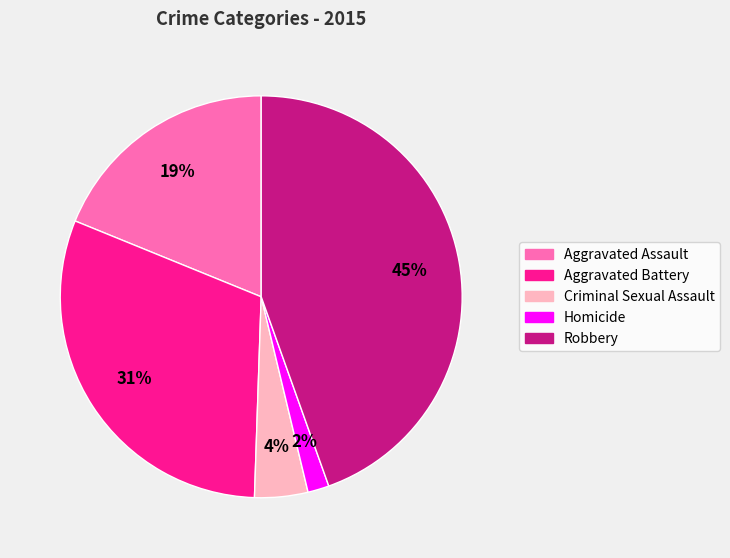

To the nearest percent, what is the average slice percentage?

20%